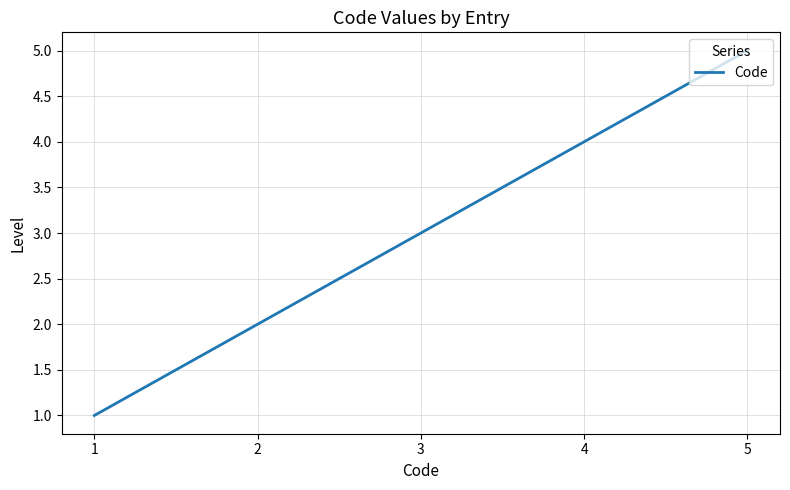

What is the change in value from 3 to 4?

+1